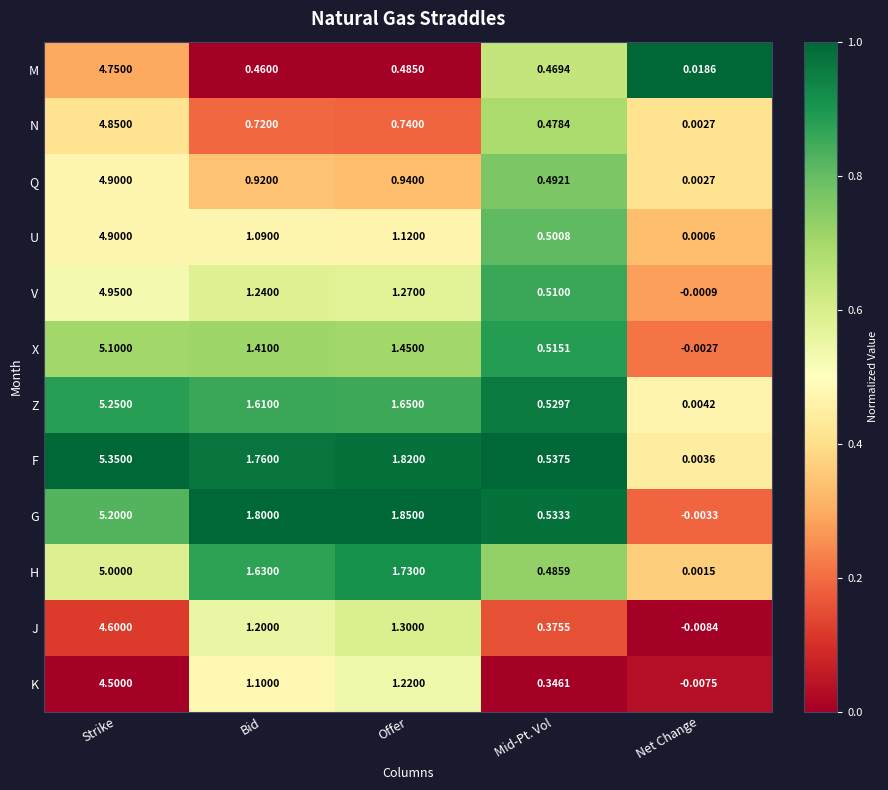

At how many categories does at least one series exceed 0?

5